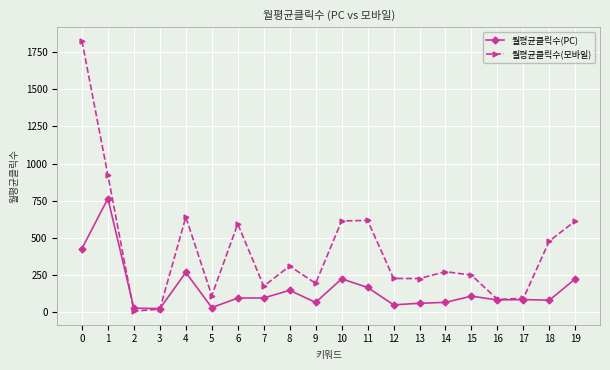

Which series has the widest spread of values?

월평균클릭수(모바일)